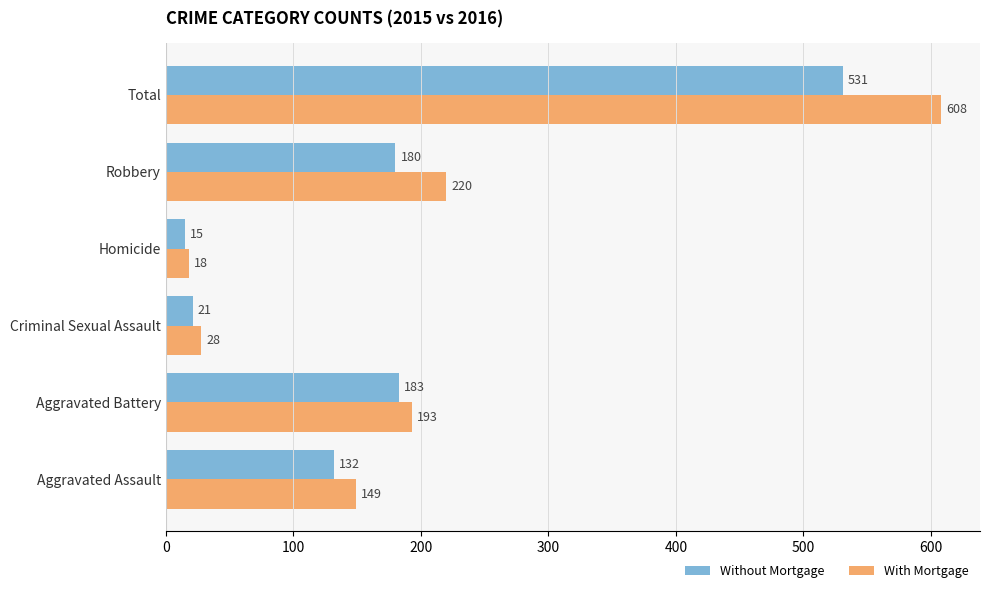

At which label is Without Mortgage closest to 273?

Aggravated Battery